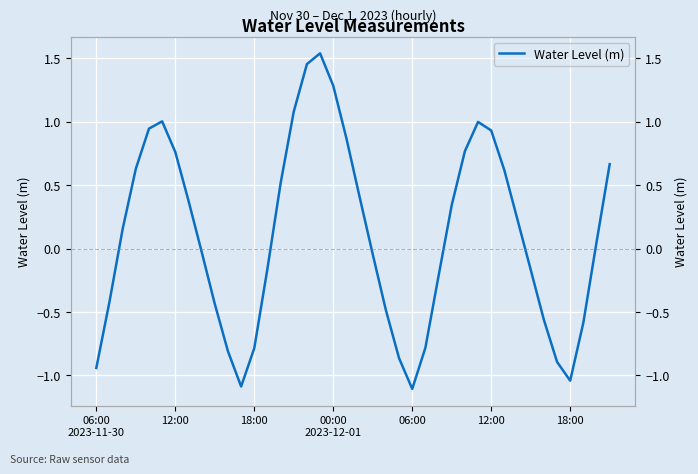

Where is the data nearest to the value 0?

8